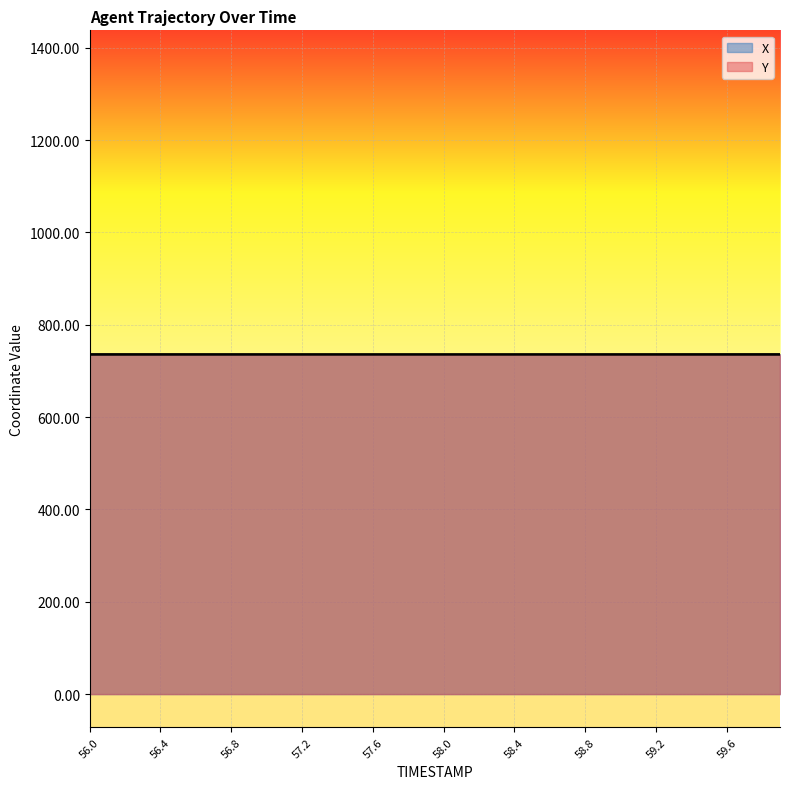

What position from the left is 59.1?

32